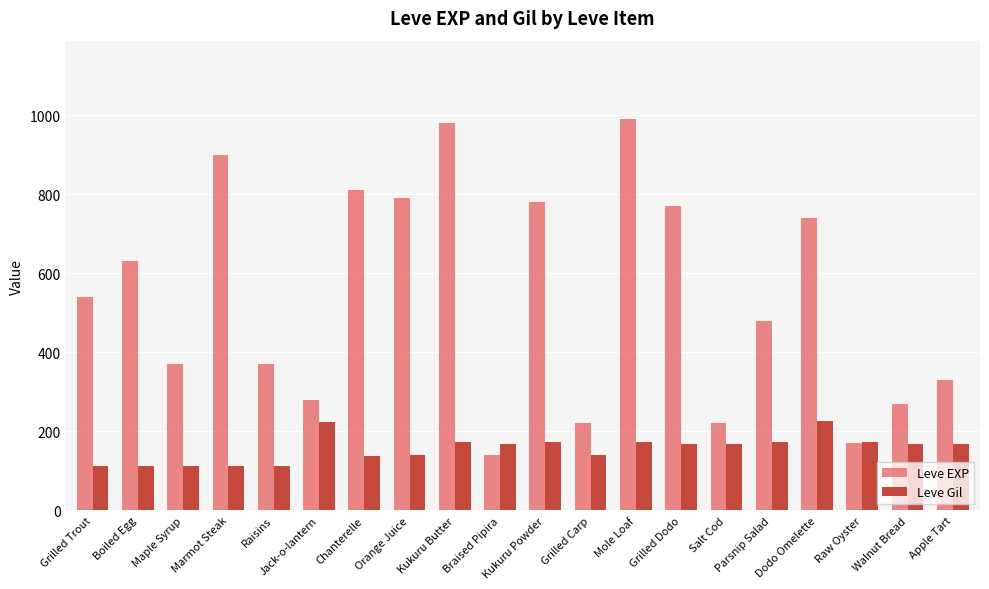

What is the sum of all Leve Gil values?

3141